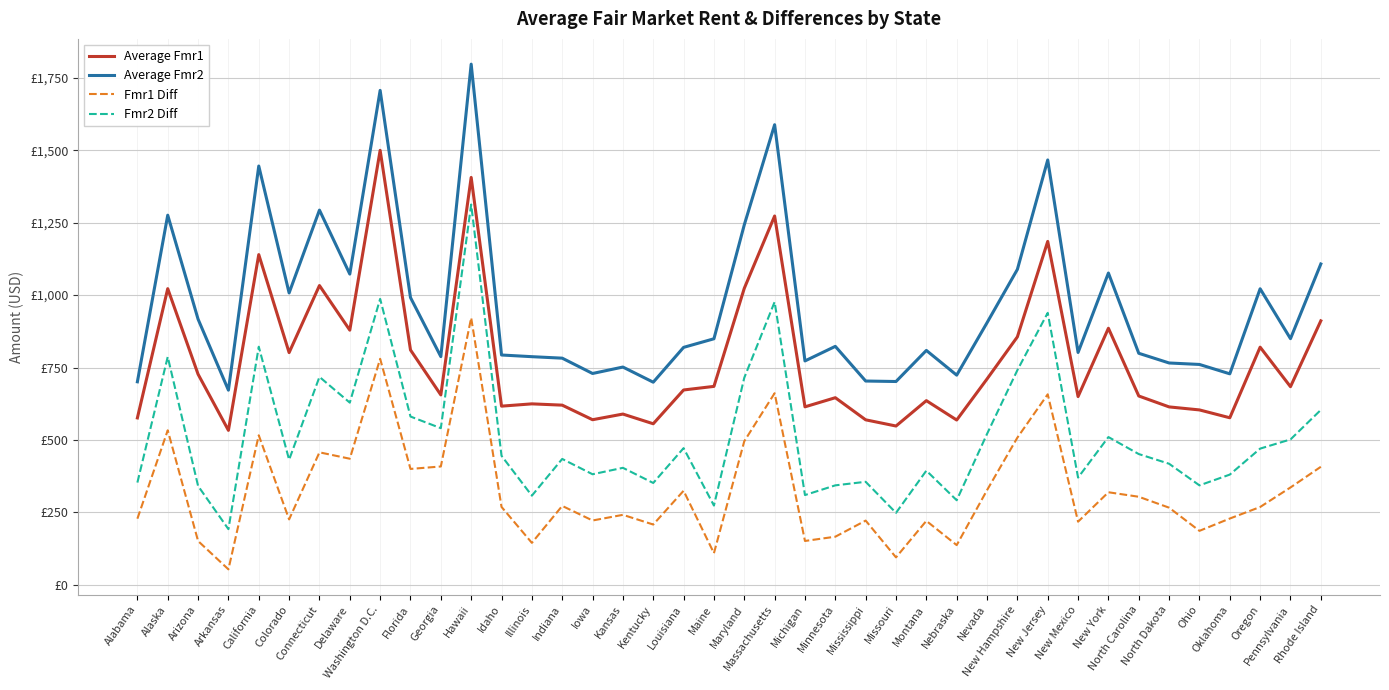

The Average Fmr2 series shows 904.6 at Nevada. True or false?

True